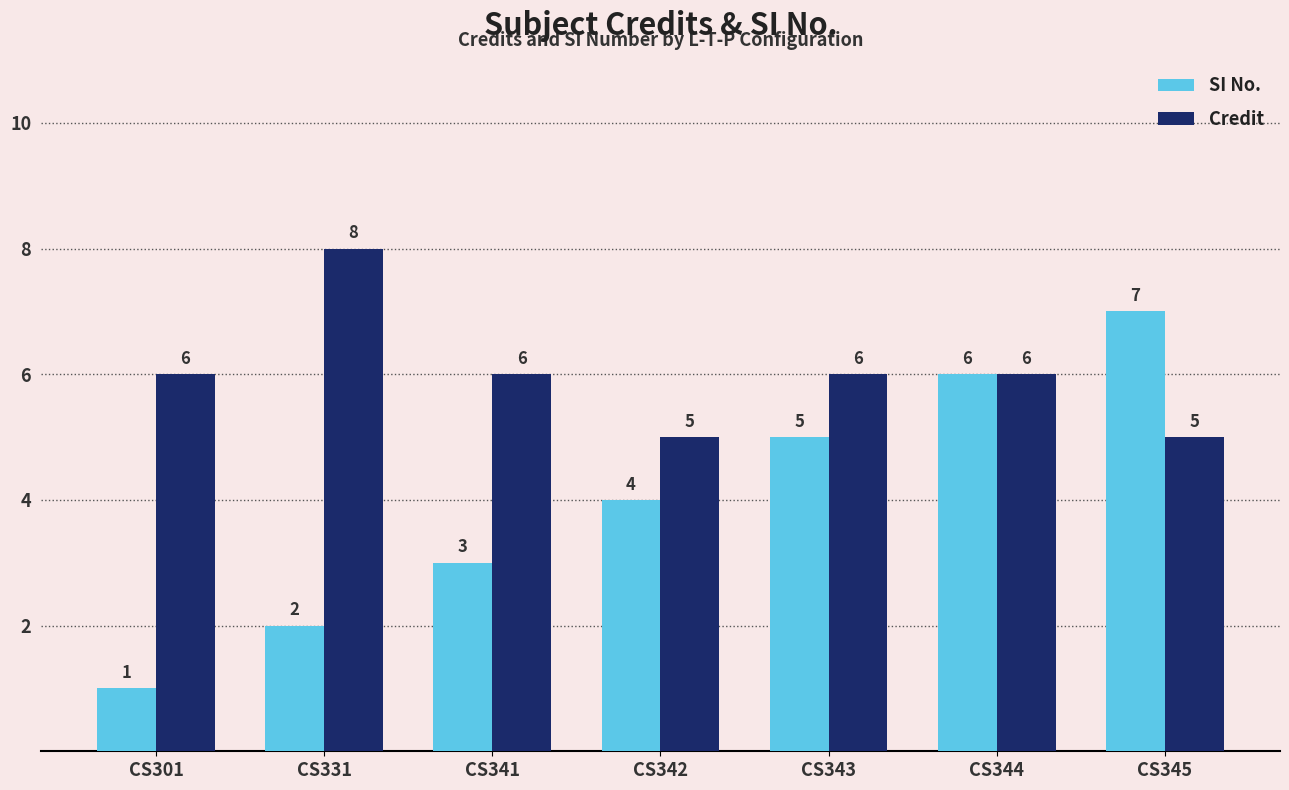

Reading left to right, what are all the values shown in this chart?

SI No.: 1	2	3	4	5	6	7
Credit: 6	8	6	5	6	6	5